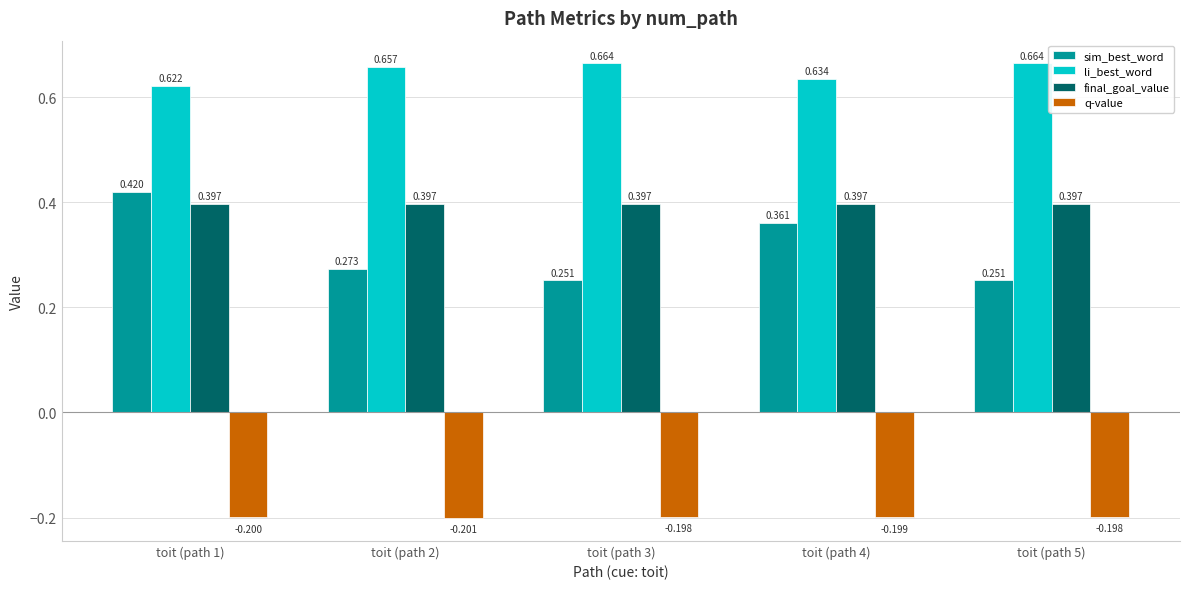

Which series has the largest range (max minus min)?

sim_best_word